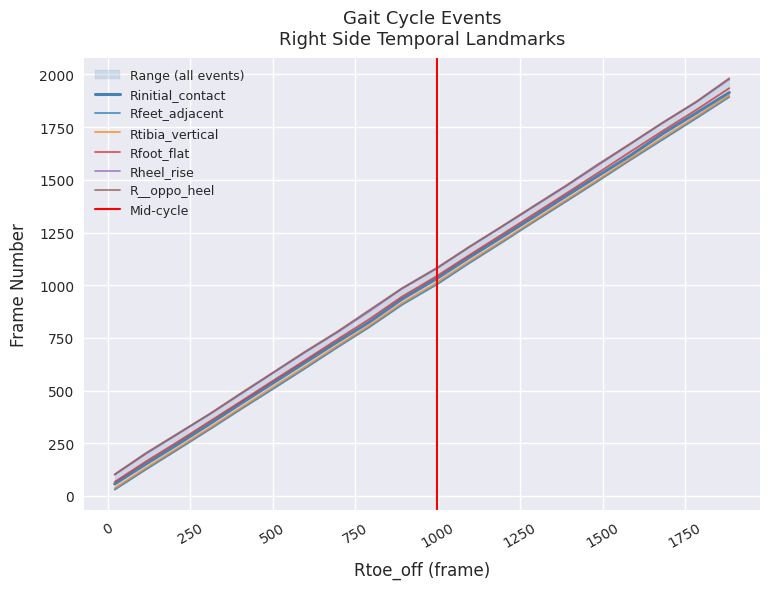

At which category does the chart reach its peak across all series?

1884